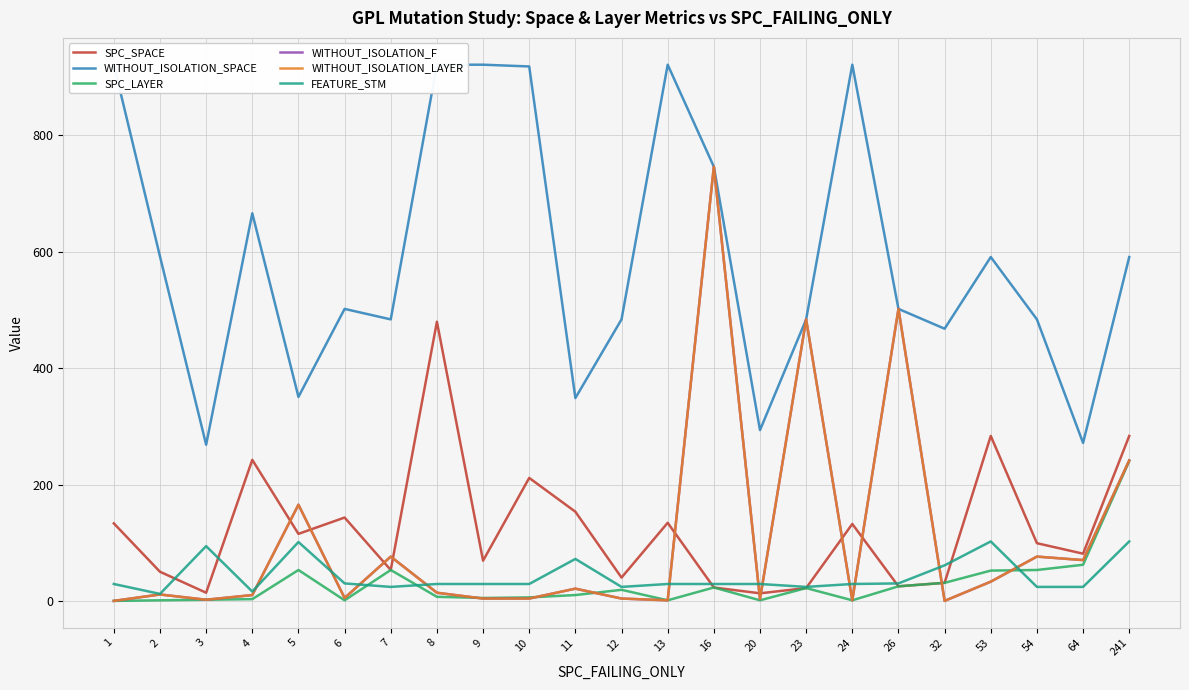

True or false: WITHOUT_ISOLATION_F has more than 0 points higher than both neighbors.

True